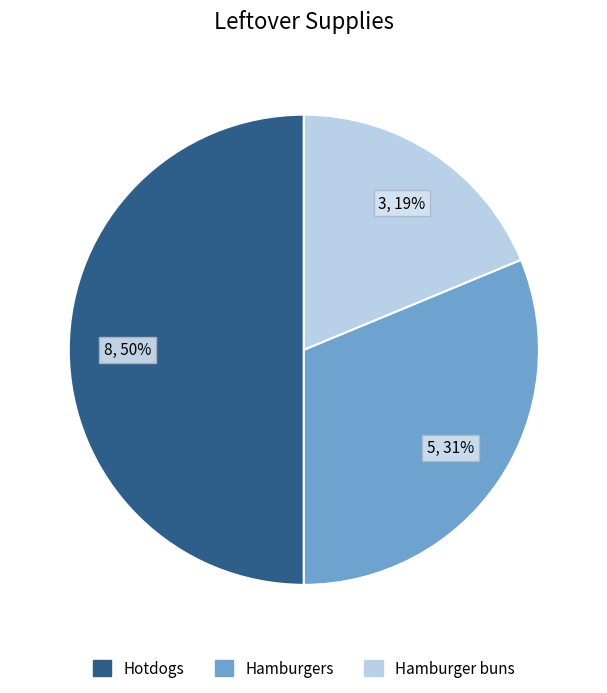

To the nearest percent, what is the average slice percentage?

33%